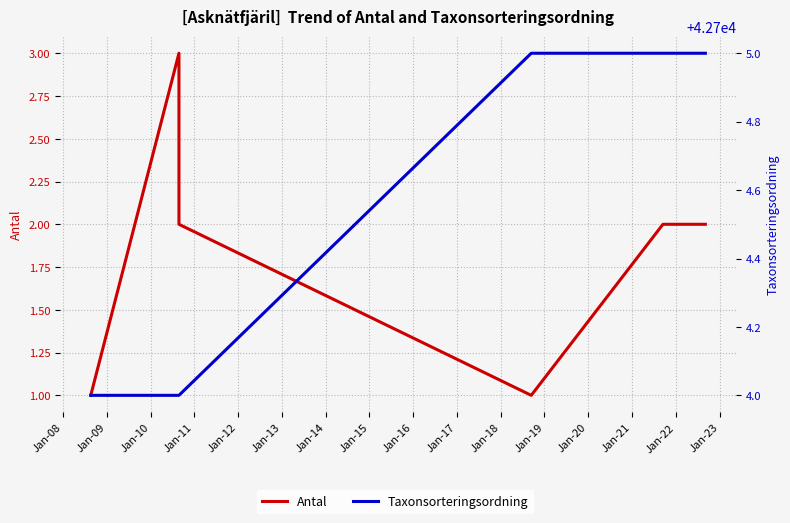

What is the total value across all series at Jan-10?

42706